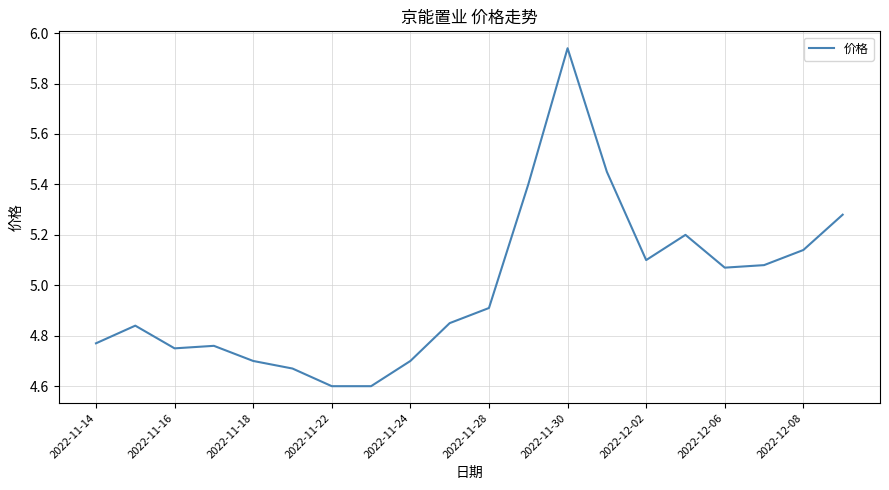

What is the minimum value shown in the chart?

4.6